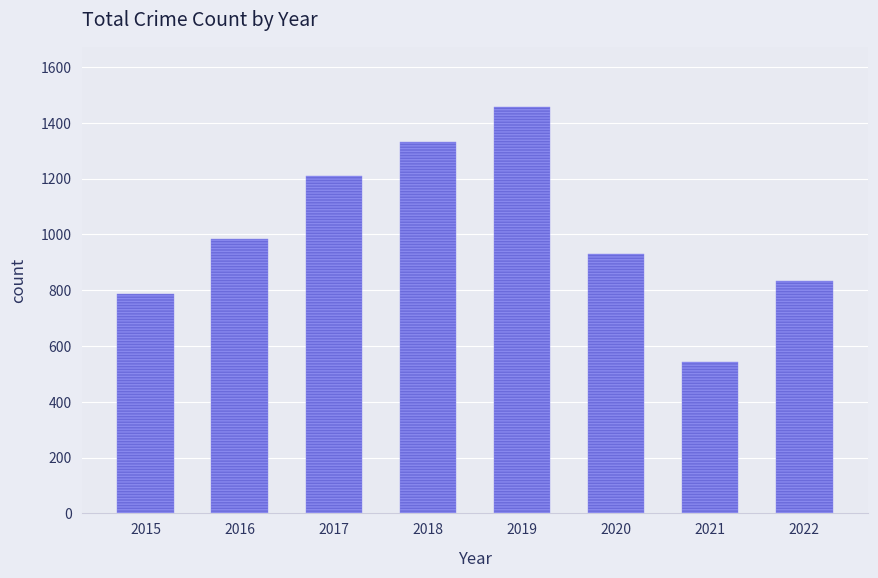

At which label is the value closest to 999?

2016